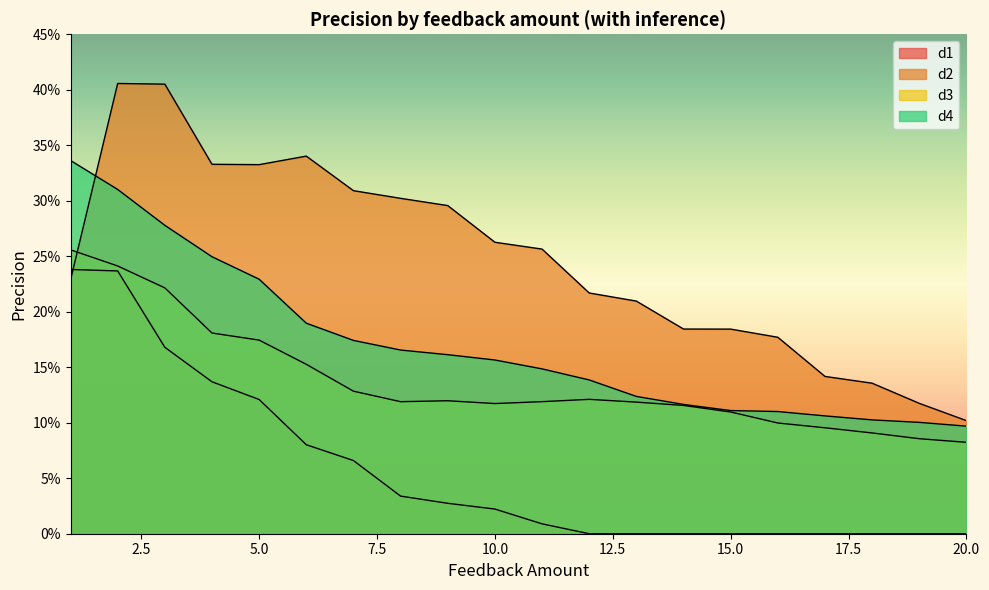

True or false: d3 has a value of 0.1 at 16.

False